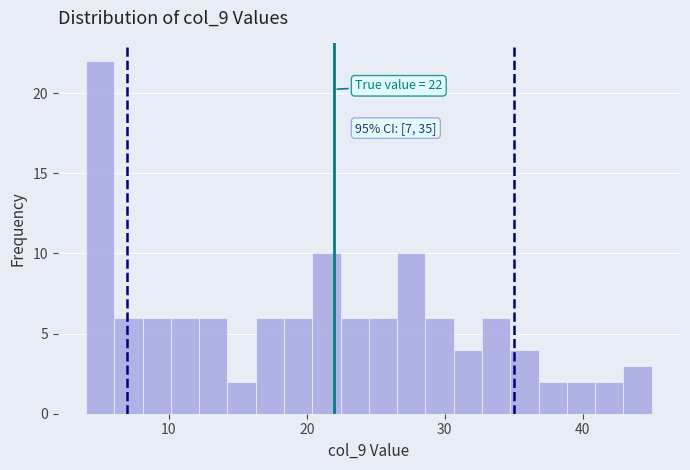

Read against the x-axis, roughly where is the centre of the tallest bar?

5